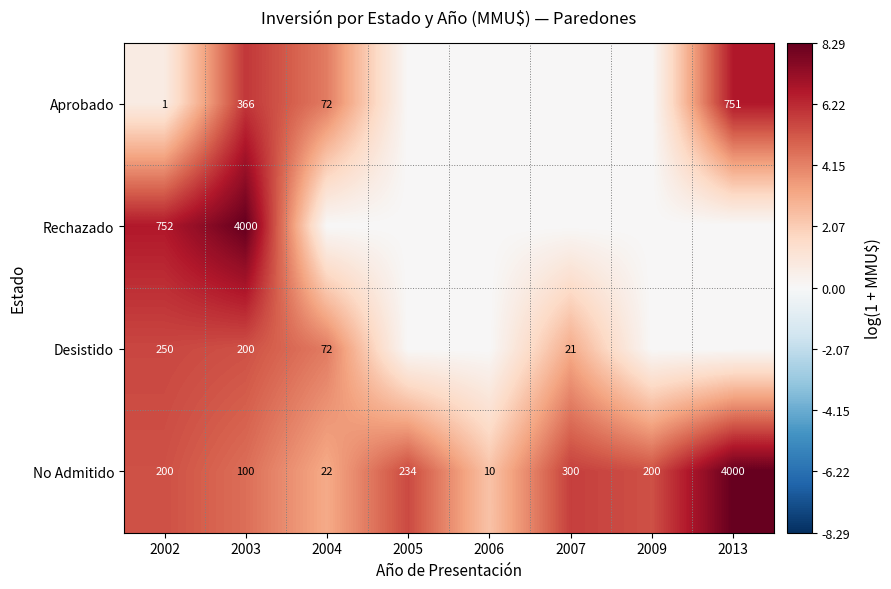

At which label is No Admitido closest to 2005?

2007